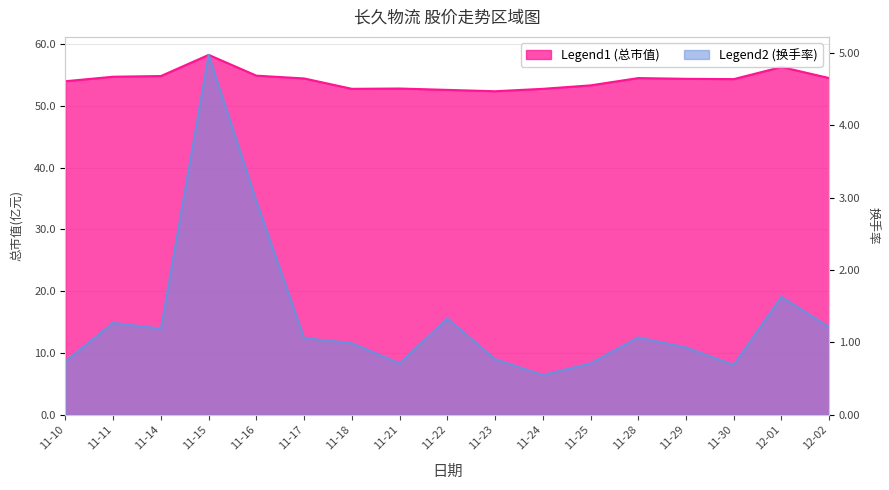

Between 11-16 and 12-01, which series saw the biggest shift?

总市值(亿元)